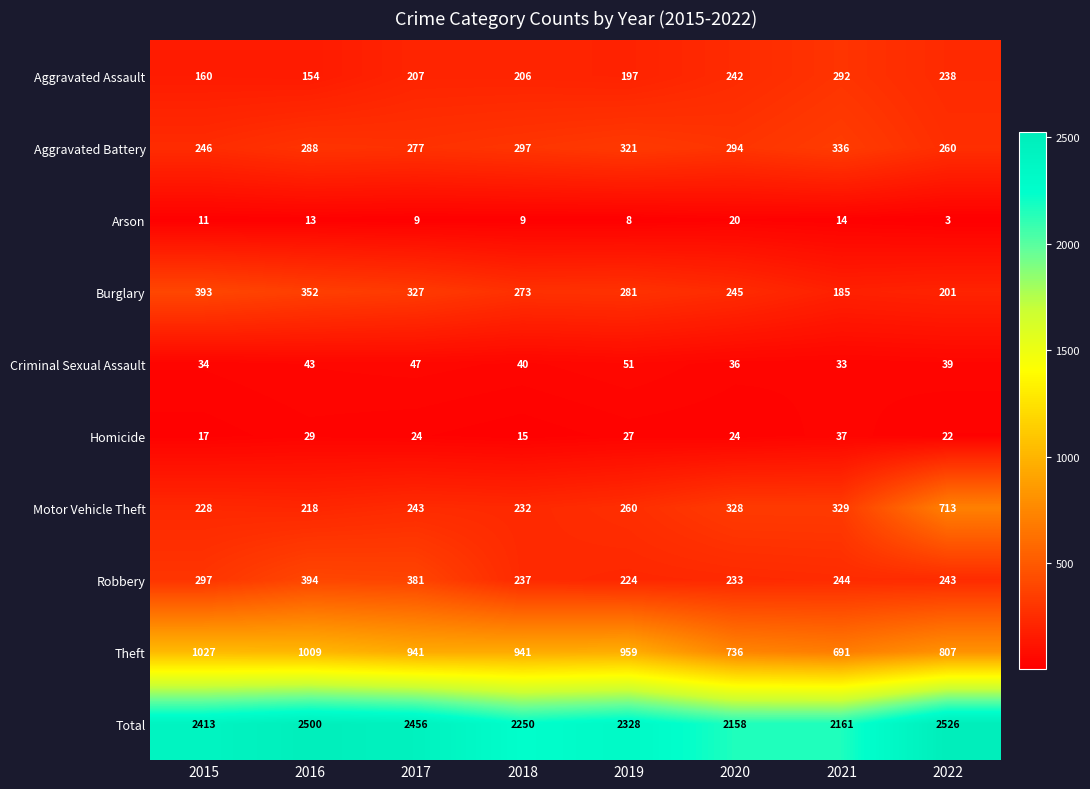

Which label corresponds to the largest value in the chart?

2022